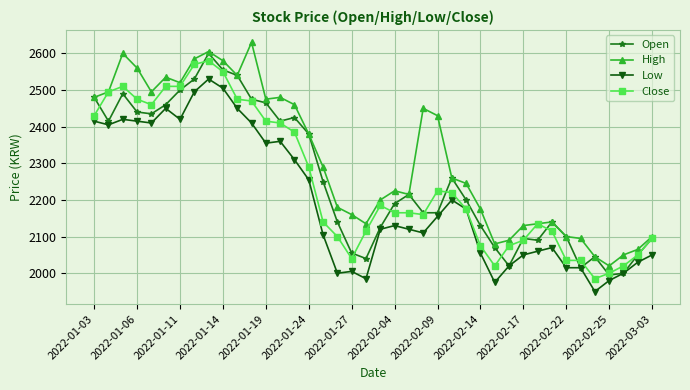

How many data points does each series have?

40